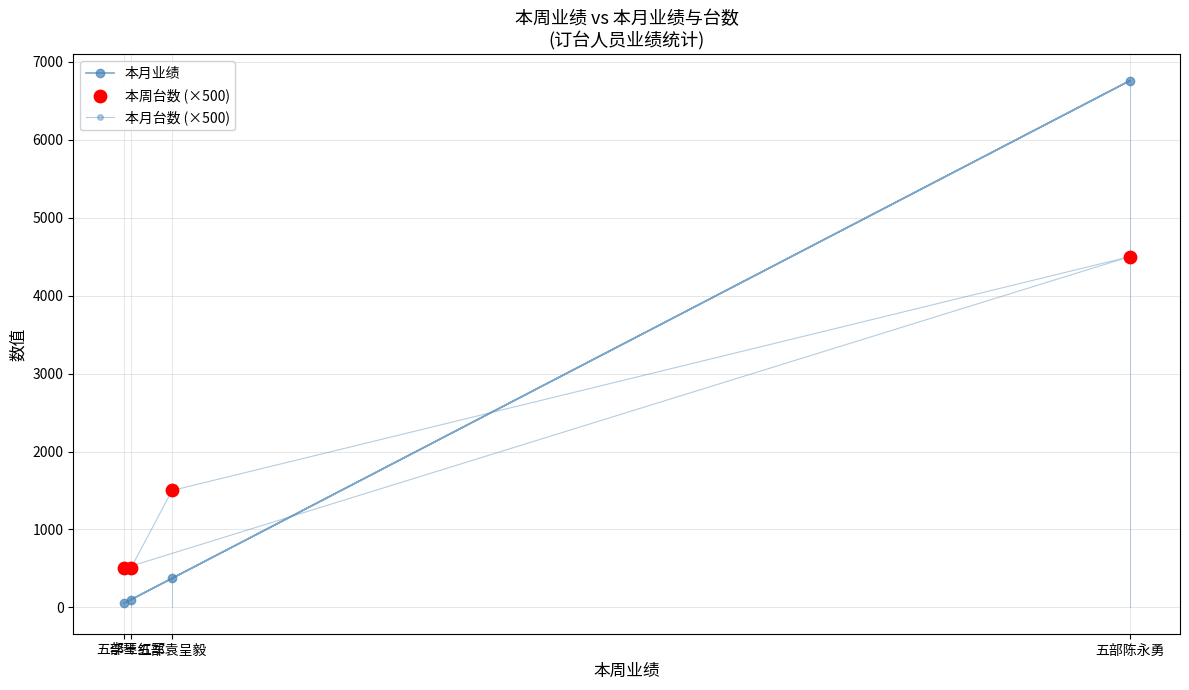

Which series has the largest Y range (max minus min)?

本月业绩